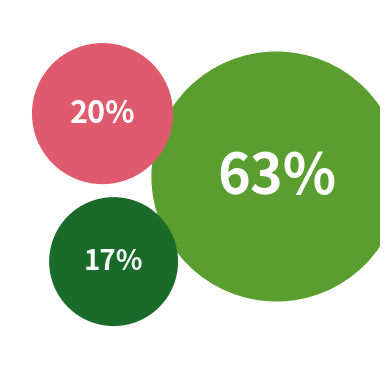

To the nearest percent, what is the average slice percentage?

33%